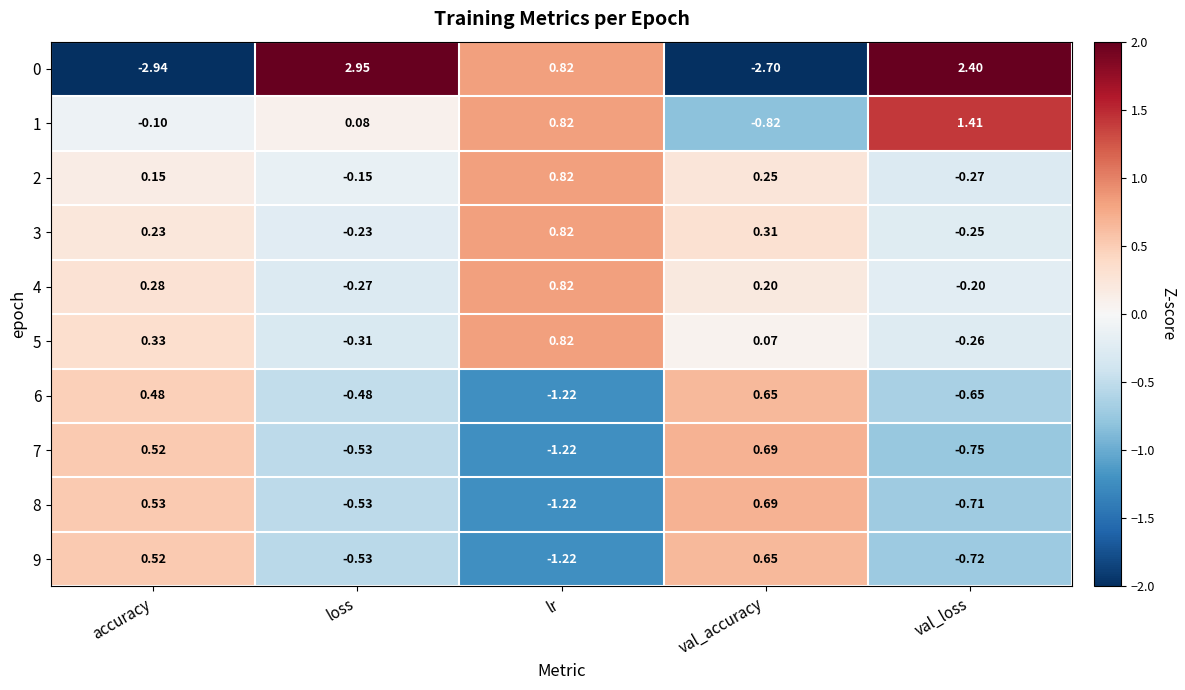

At how many categories does at least one series exceed -2?

5